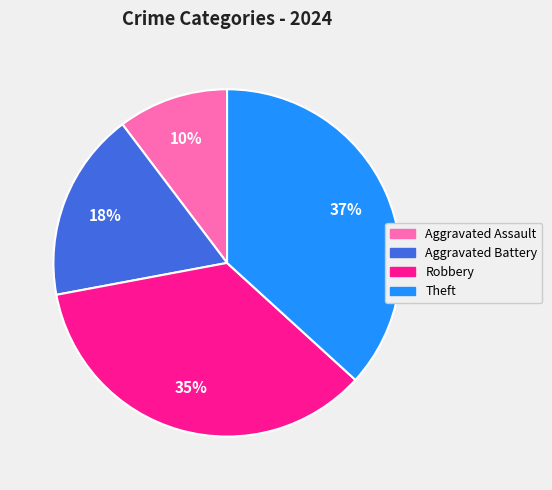

How many segments does this pie chart have?

4